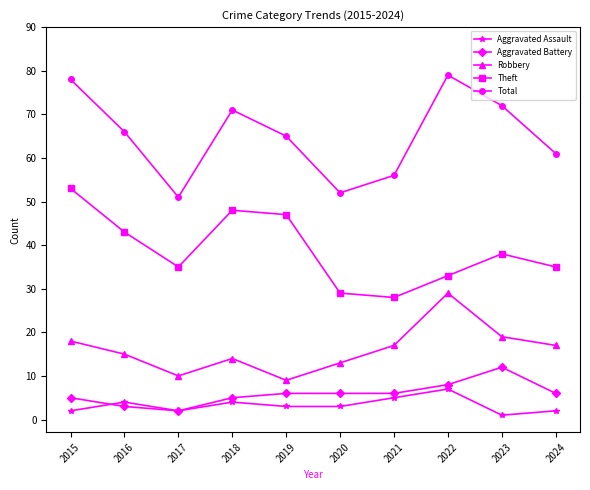

At 2023, list the series in order from largest to smallest.

Total, Theft, Robbery, Aggravated Battery, Aggravated Assault